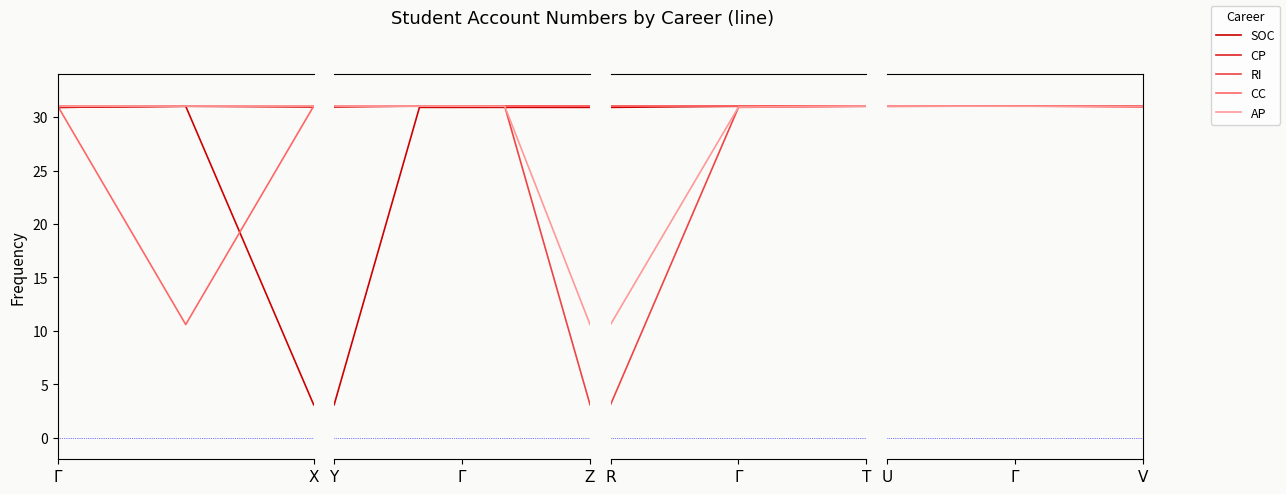

Does the chart display data point markers on the line(s)?

No